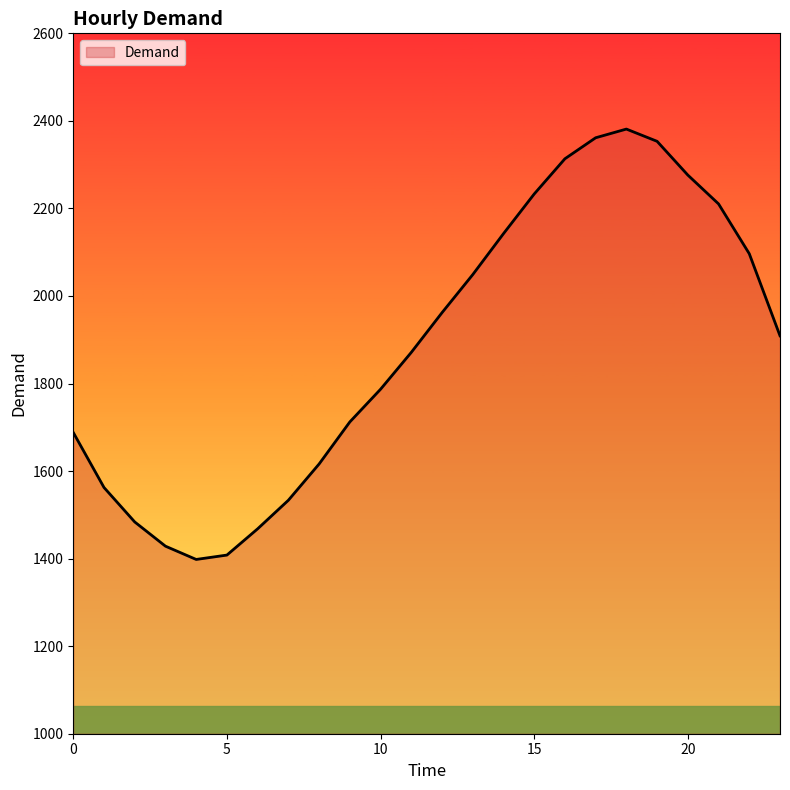

What is the difference between the maximum and minimum values?

983.2